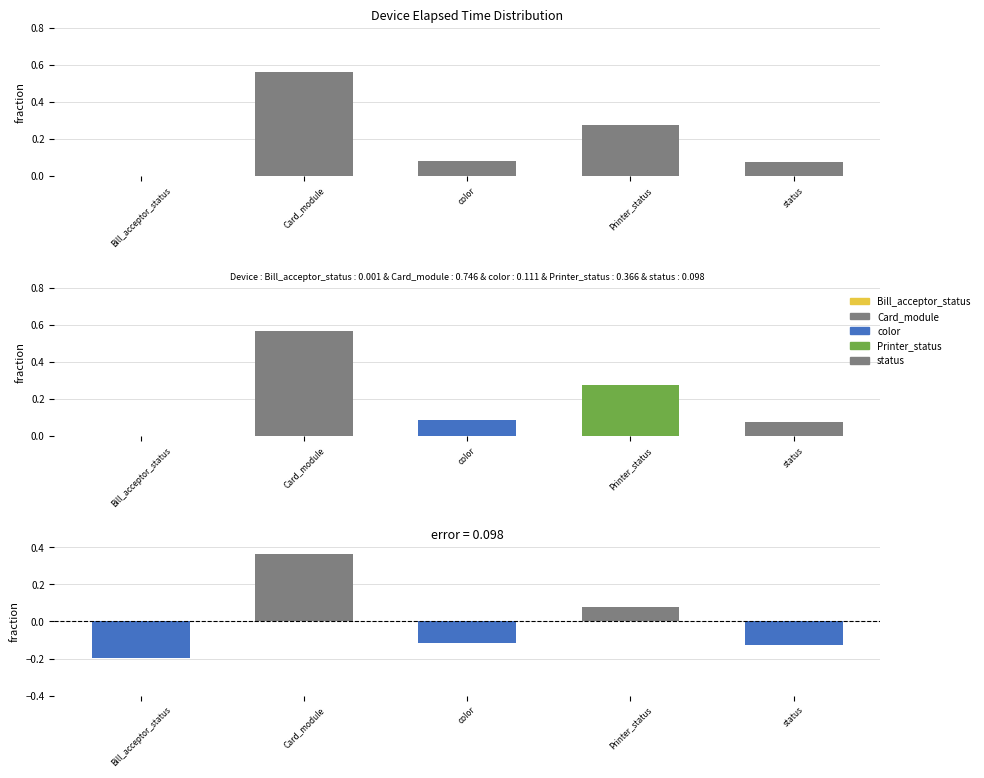

Reading right to left, list all the values displayed in this chart.

Elapsed_time: 0.1	0.3	0.1	0.6	0.0
residual: -0.1	0.1	-0.1	0.4	-0.2